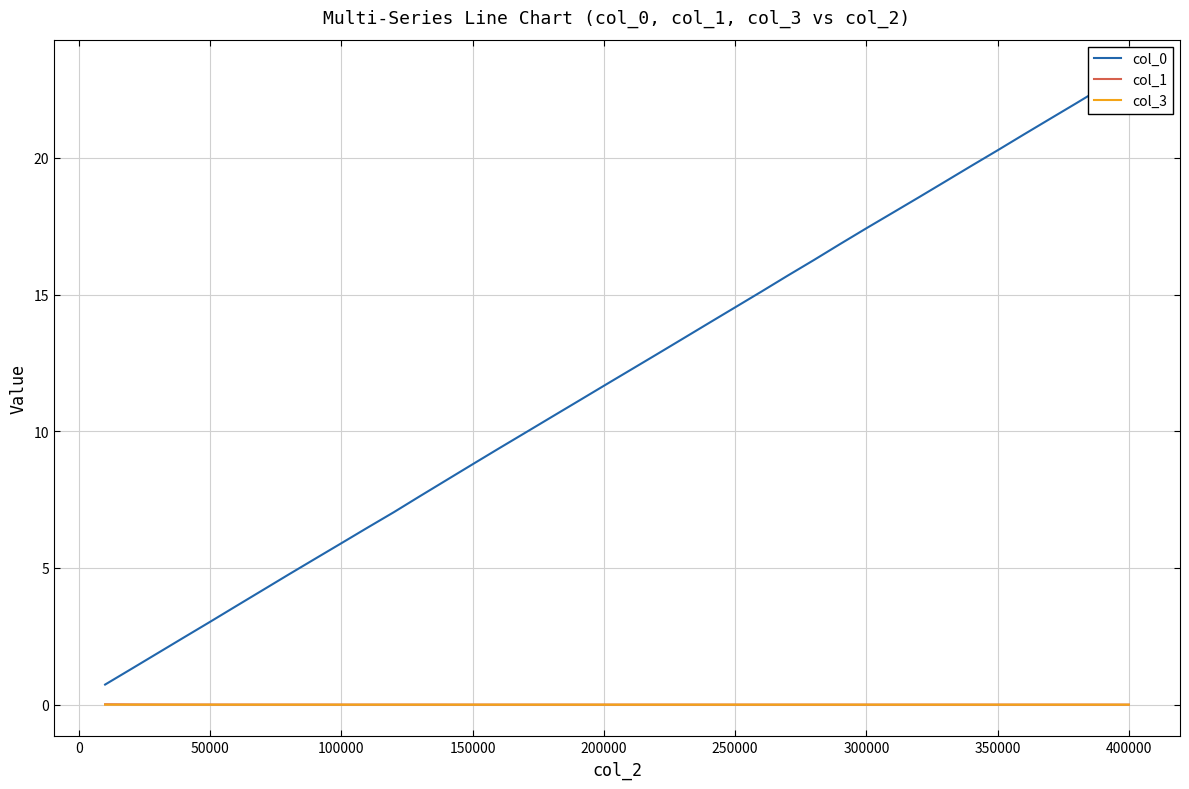

True or false: col_3 and col_0 cross at least once.

False